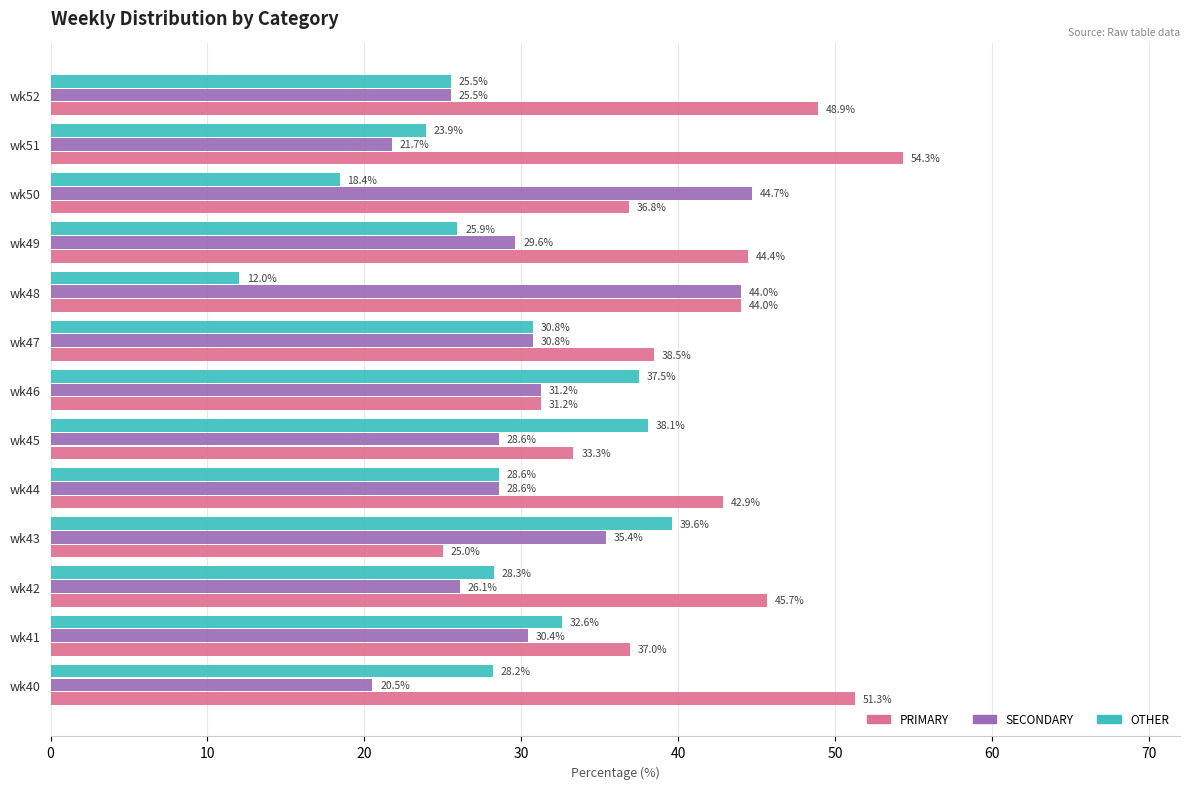

The value of OTHER at wk48 is 12.0. True or false?

True